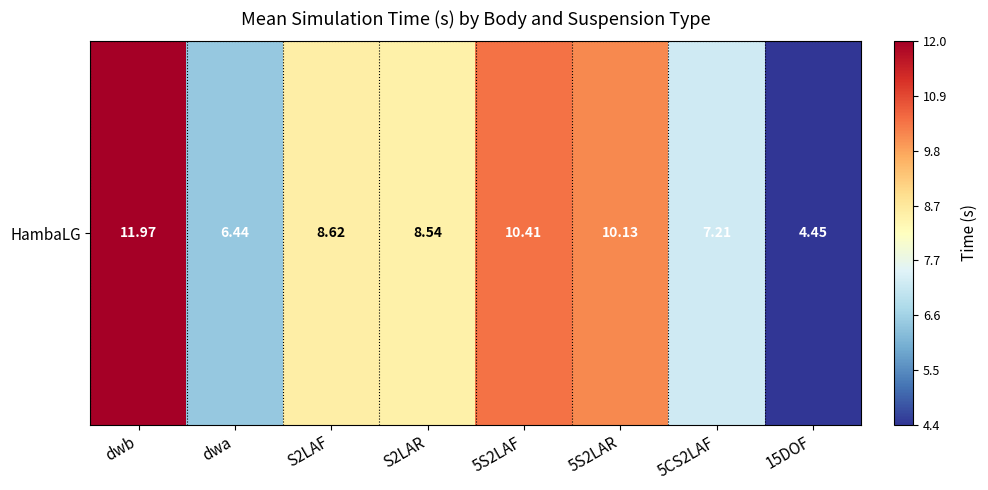

Which category has the lowest value across all series?

15DOF